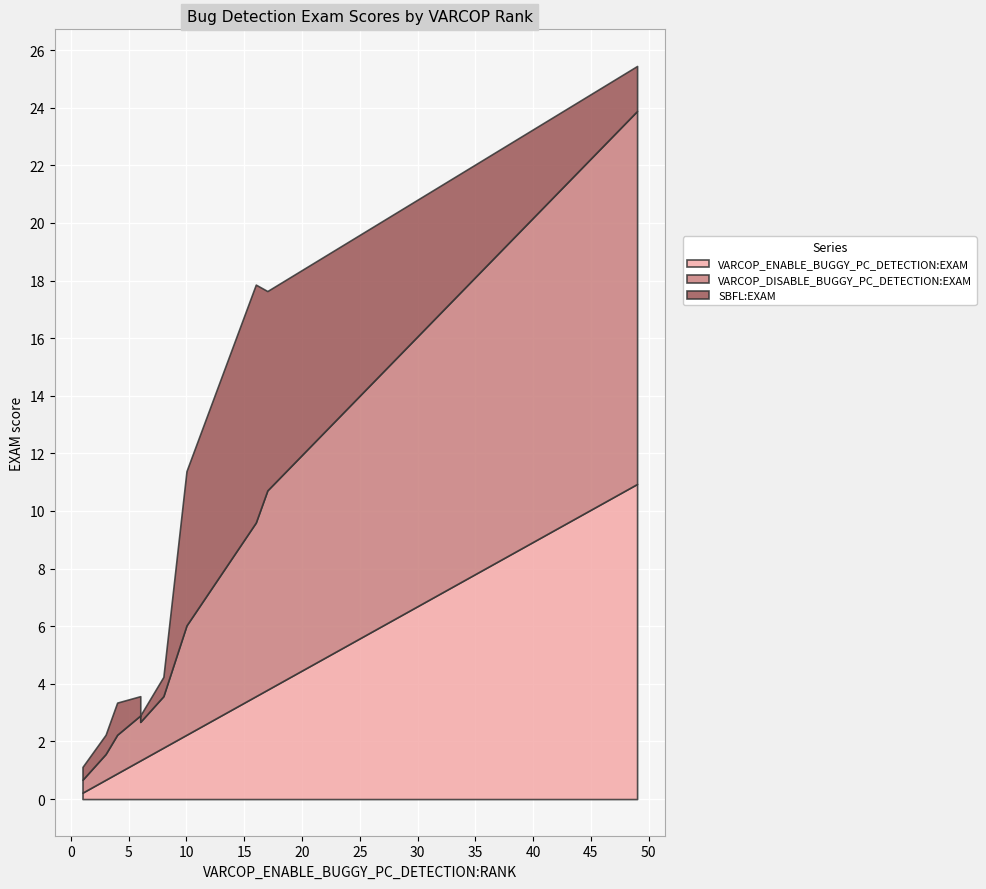

Reading right to left, list all the values displayed in this chart.

VARCOP_ENABLE_BUGGY_PC_DETECTION:EXAM: 8=1.8	16=3.6	4=0.9	1=0.2	6=1.3	3=0.7	17=3.8	49=10.9	6=1.3	10=2.2
VARCOP_DISABLE_BUGGY_PC_DETECTION:EXAM: 8=1.8	16=6.0	4=1.3	1=0.4	6=1.3	3=0.9	17=6.9	49=12.9	6=1.6	10=3.8
SBFL:EXAM: 8=0.7	16=8.3	4=1.1	1=0.4	6=0.2	3=0.7	17=6.9	49=1.6	6=0.7	10=5.4